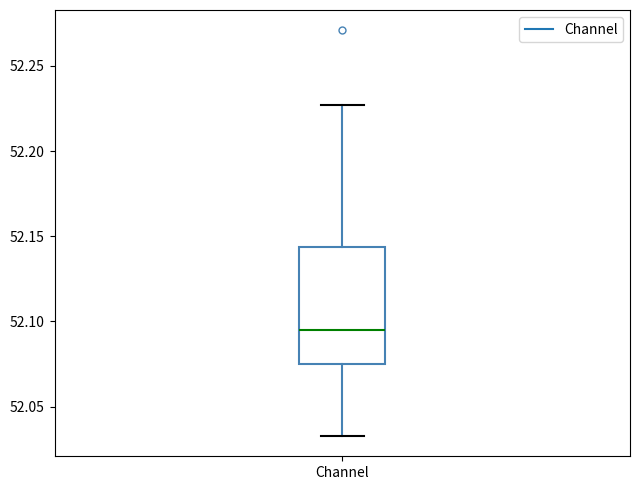

Where does the lower whisker of the box for Channel end on the y-axis? The values are not printed on the chart, so give them approximately, as read against the axis.

52.035